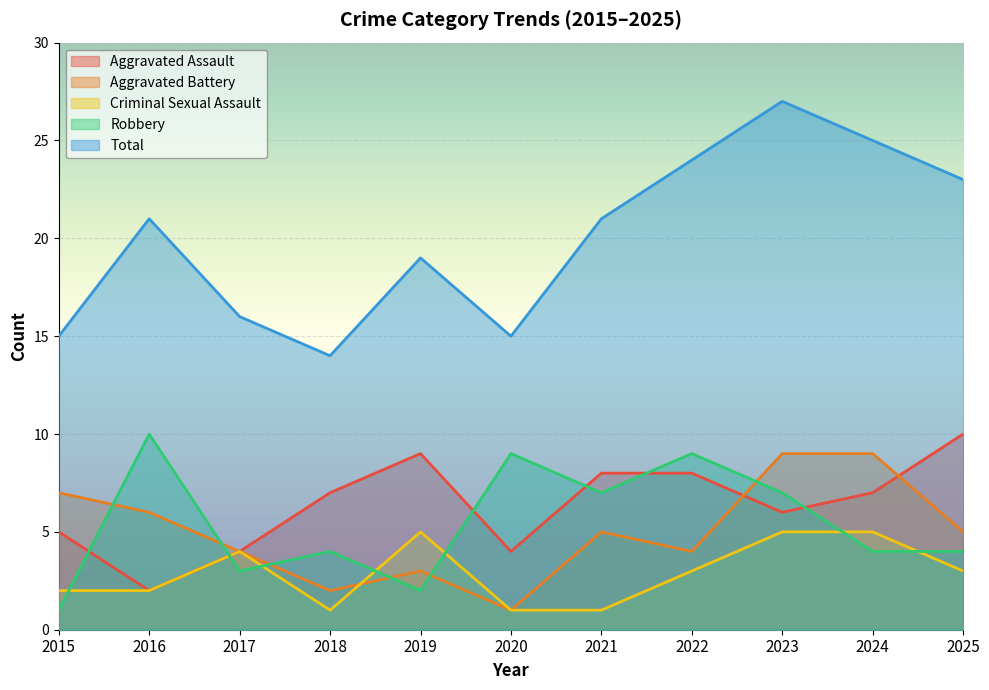

What is the total value across all series at 2024?

50